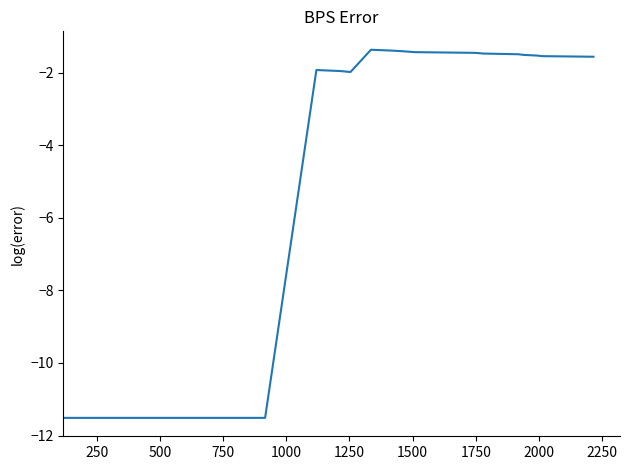

What is the sum of all values?

-194.8